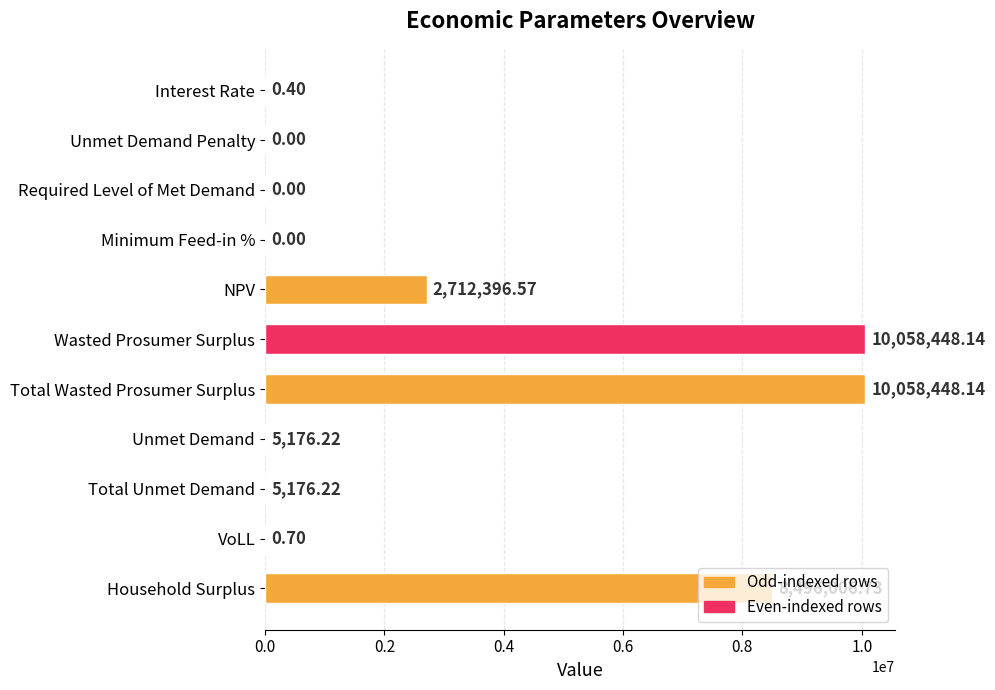

Where is the data nearest to the value 5029224?

NPV